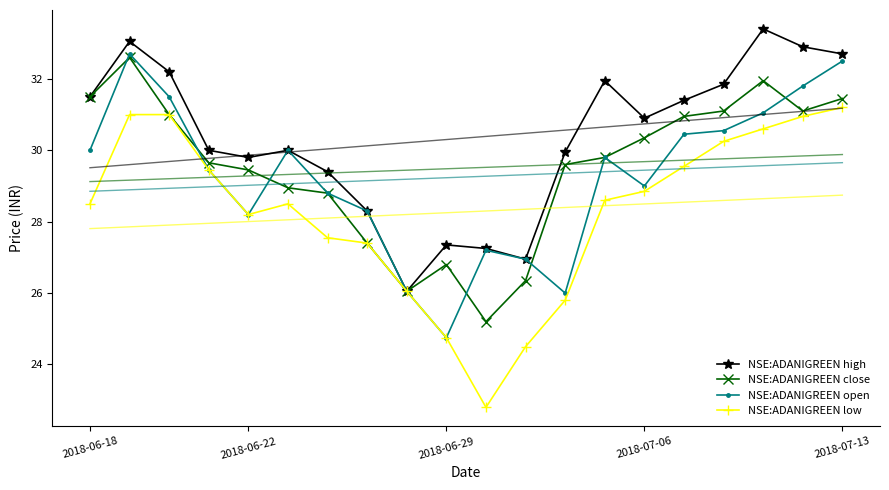

How many values in the low series are below 28?

7